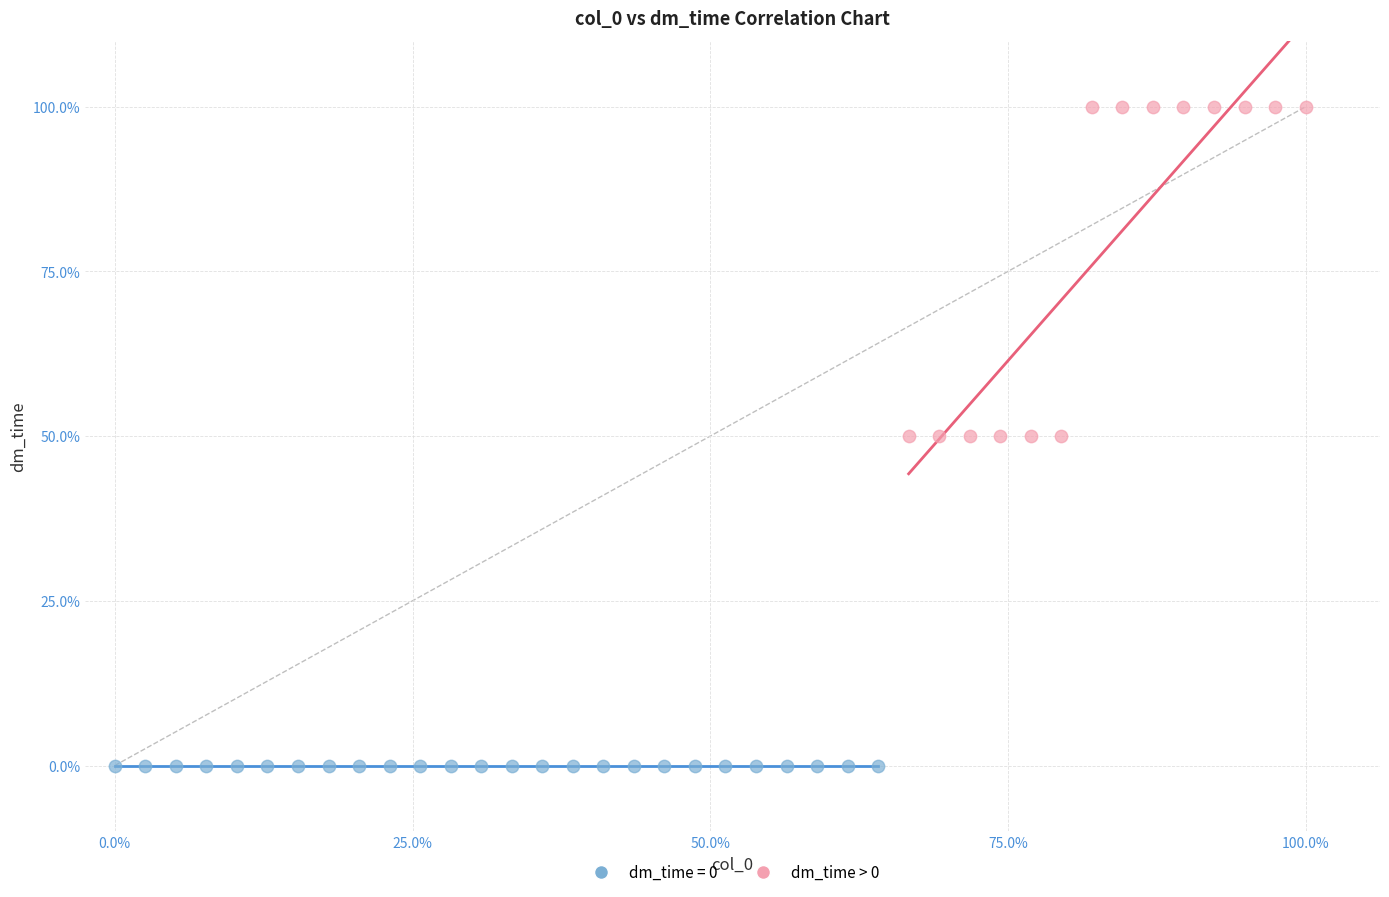

Which series contains the lowest Y value?

dm_time = 0